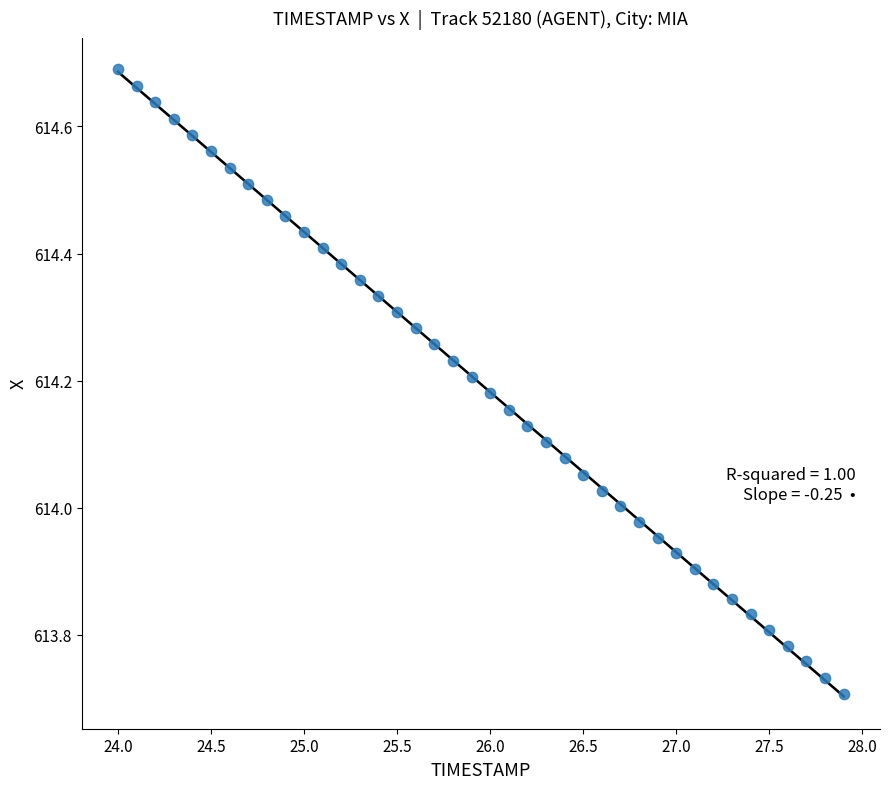

What is the range of X values (max minus min)?

3.9